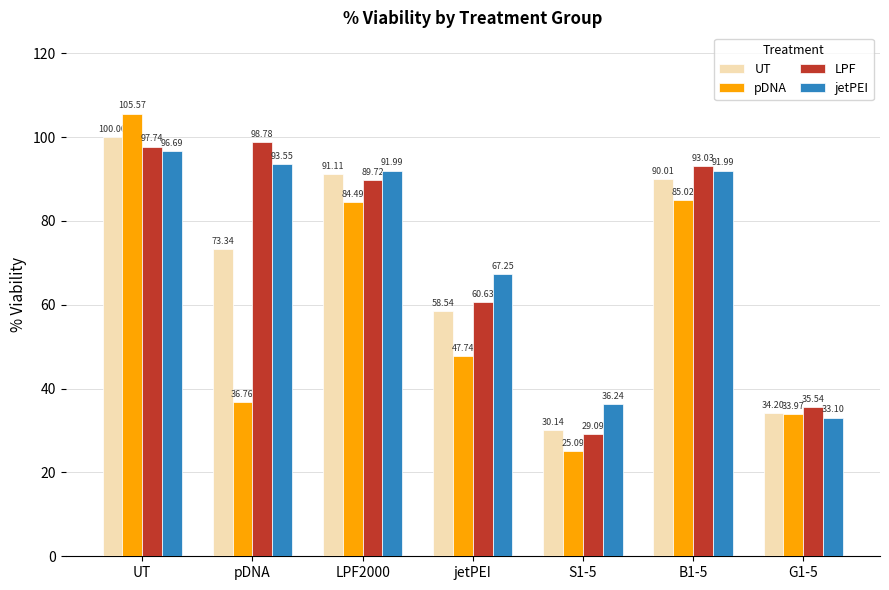

List the series in order of their peak value, highest first.

pDNA, UT, LPF, jetPEI